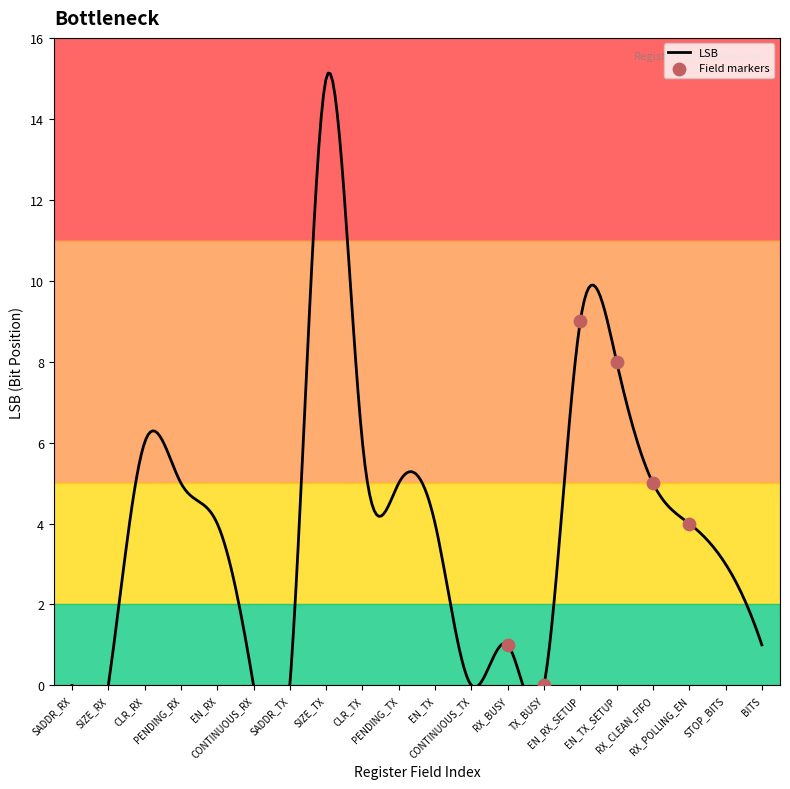

What is the change in value from RX_POLLING_EN to BITS?

-3